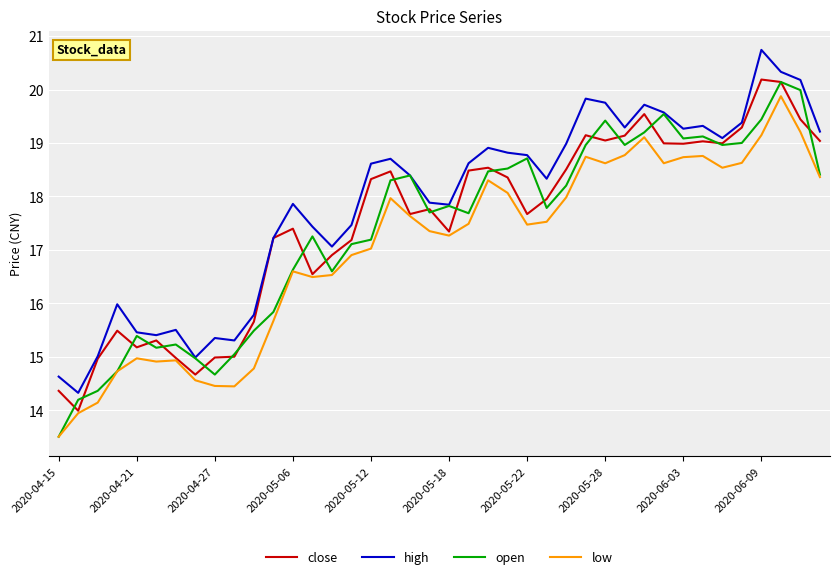

What is the minimum value shown in the chart?

13.5